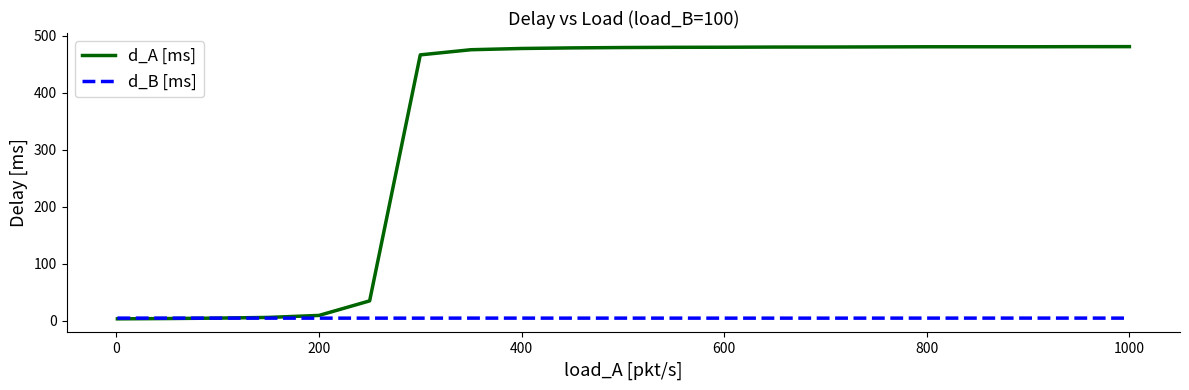

Does the chart display data point markers on the line(s)?

No